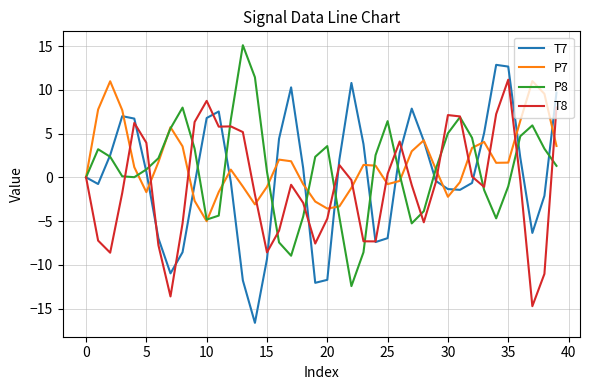

What is the highest value of the P8 series?

15.1